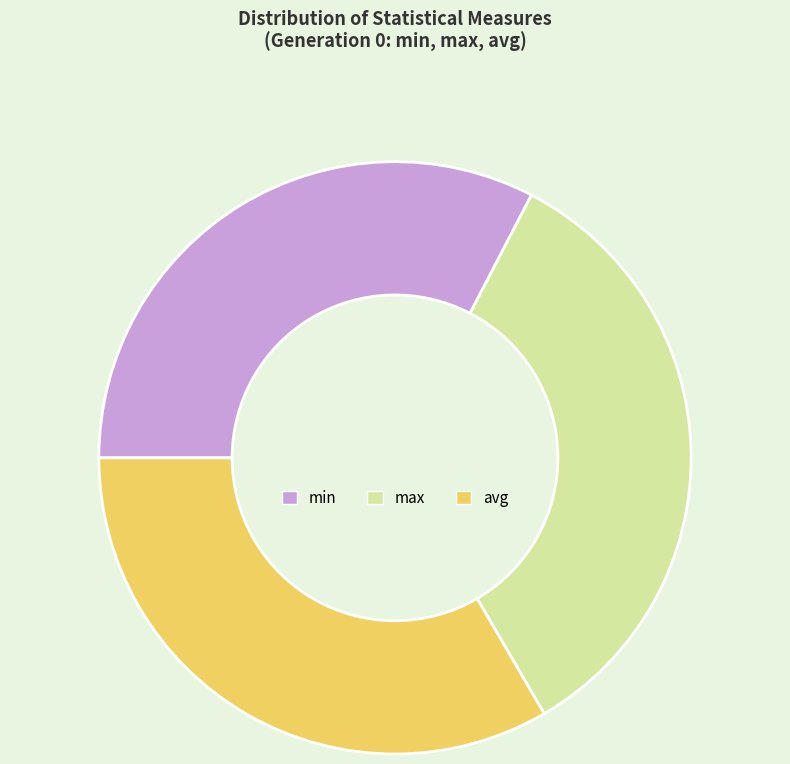

Between max and min, which is larger?

max